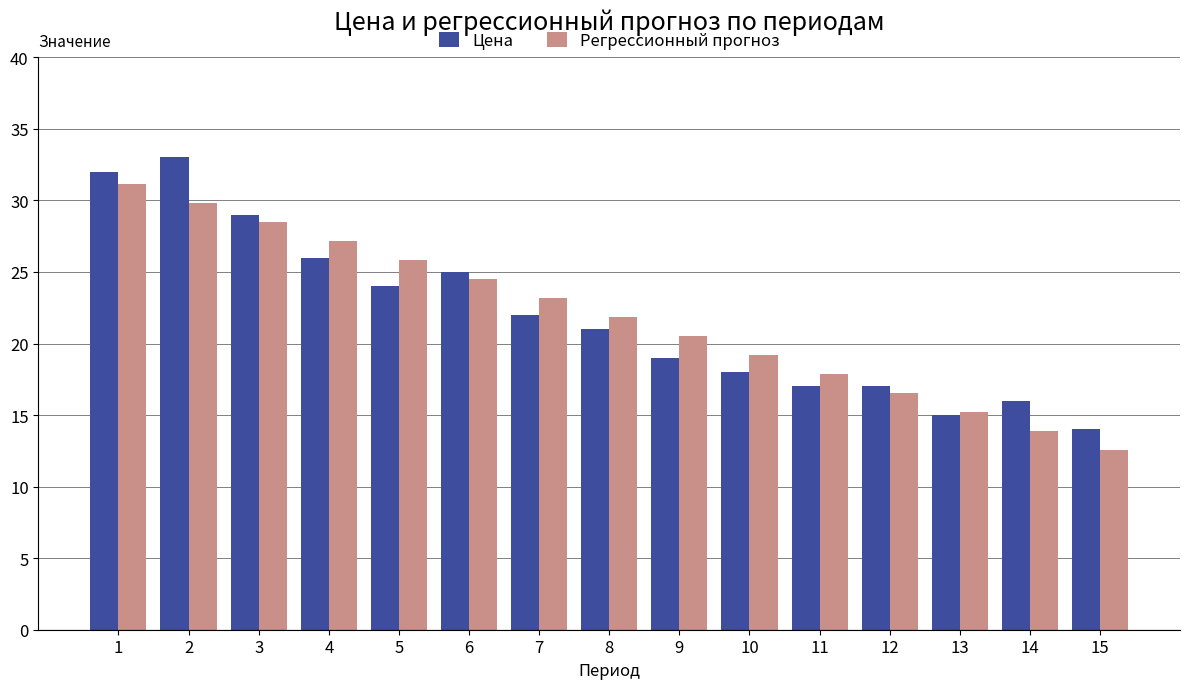

The value of Цена at 15 is 20.6. True or false?

False